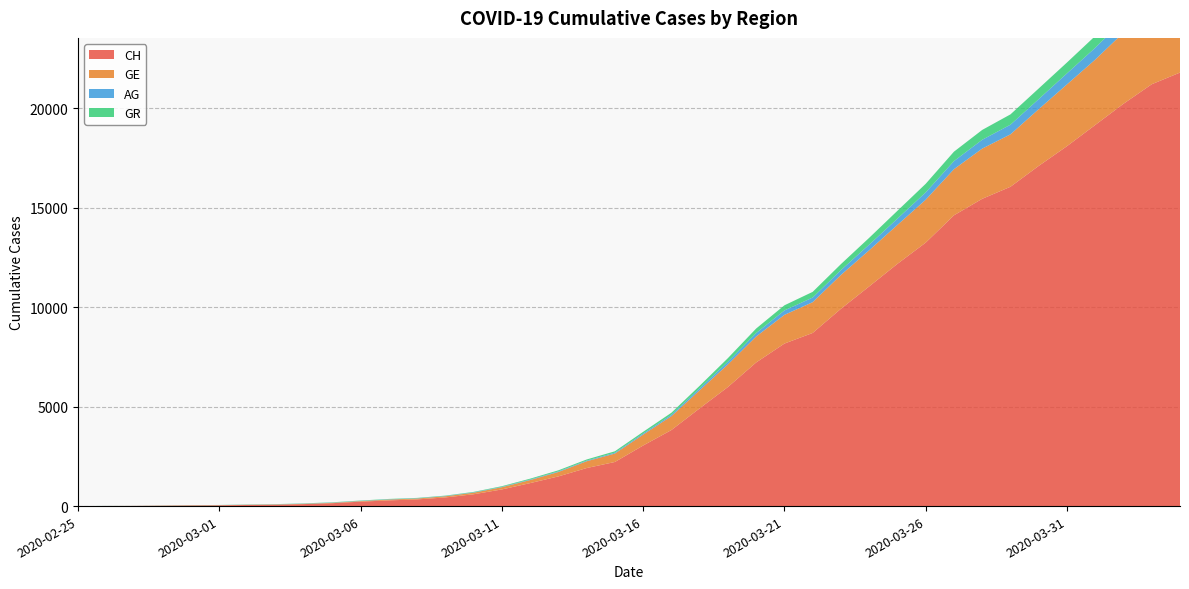

Reading left to right, transcribe all the data shown in this chart.

CH: 0	5	9	19	31	38	56	70	100	146	223	287	336	435	595	838	1156	1493	1913	2219	3047	3825	4917	5989	7225	8175	8709	9925	11050	12186	13253	14627	15457	16063	17113	18105	19171	20238	21220	21807
GE: 0	1	1	4	8	9	10	13	15	20	29	42	44	59	79	112	153	223	342	424	548	700	910	1138	1306	1444	1548	1702	1819	1958	2159	2320	2526	2637	2854	3108	3288	3581	3792	3927
AG: 0	1	1	1	3	4	7	7	10	11	12	14	14	15	18	20	27	30	33	43	56	69	96	134	175	223	235	245	283	318	367	407	444	485	506	554	596	631	673	702
GR: 0	2	2	6	6	6	9	9	12	14	16	17	18	18	22	31	43	53	56	71	84	101	128	182	226	258	284	300	343	393	433	474	495	519	535	547	592	622	649	657